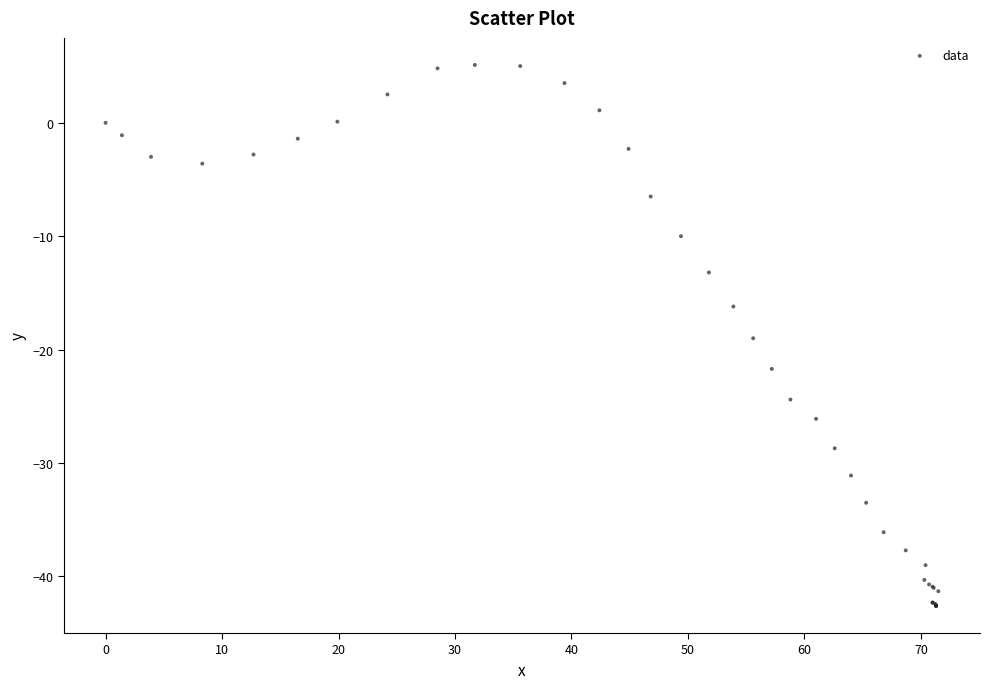

What Y value in the scatter plot is closest to -18?

-19.0